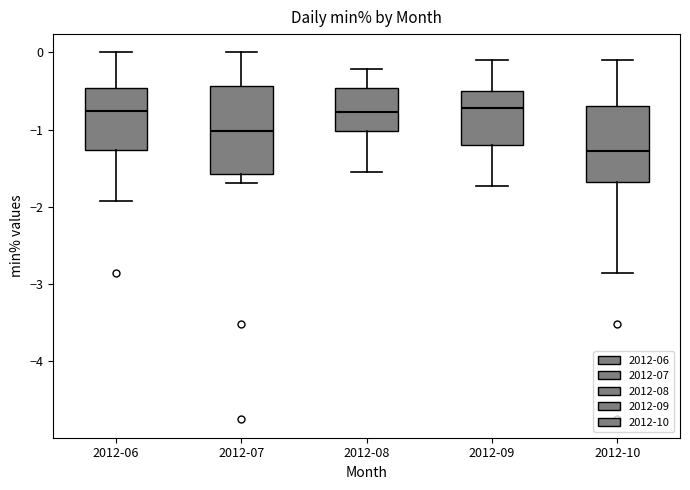

Reading left to right, read every box against the y-axis: the position of its median line, the range the box covers, and the ends of its whiskers. The values are not printed on the chart, so give them approximately, as read against the axis.

2012-06: median -0.8, box -1.3 to -0.5, whiskers -1.9 to 0.0
2012-07: median -1.0, box -1.6 to -0.4, whiskers -1.7 to 0.0
2012-08: median -0.8, box -1.0 to -0.5, whiskers -1.6 to -0.2
2012-09: median -0.7, box -1.2 to -0.5, whiskers -1.7 to -0.1
2012-10: median -1.3, box -1.7 to -0.7, whiskers -2.9 to -0.1